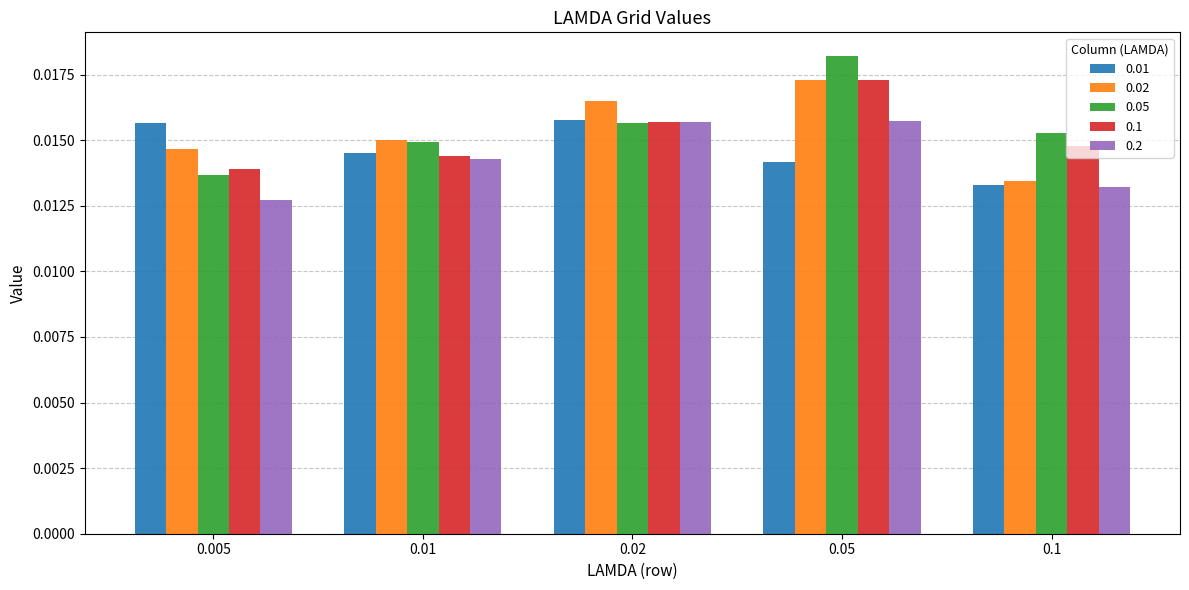

Does the chart contain any negative values?

No